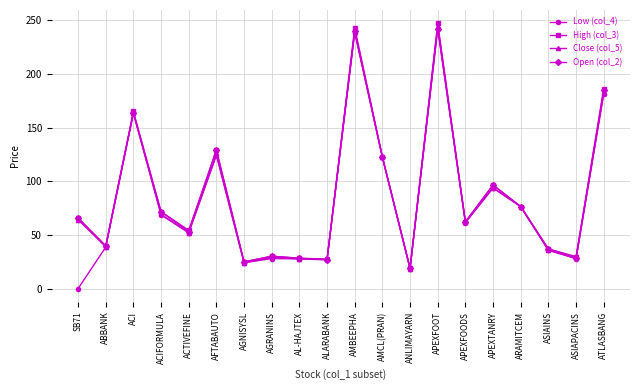

Count the number of data series in this chart.

4